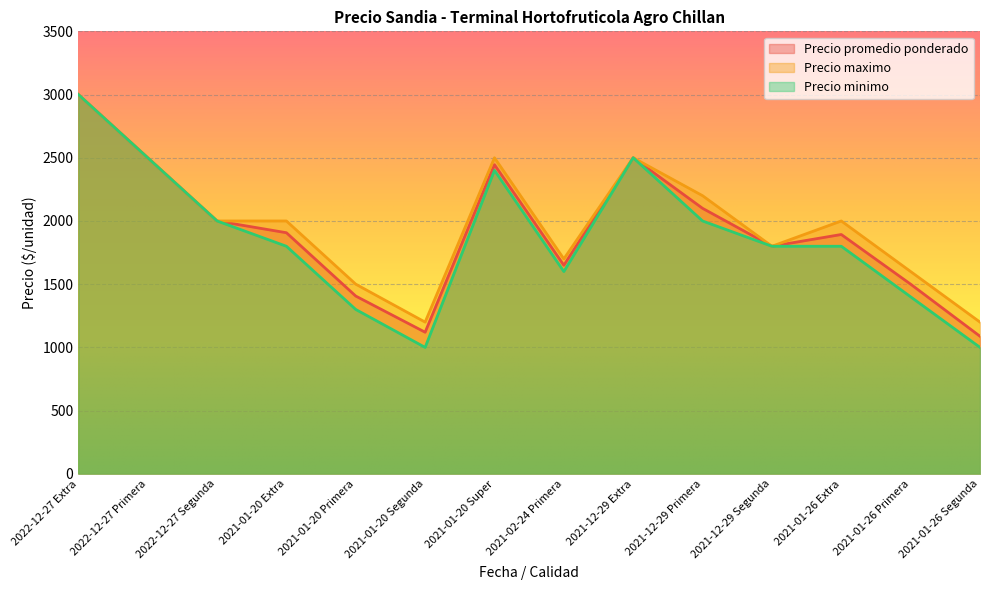

What is the difference between the maximum and minimum values in the Precio promedio ponderado series?

1912